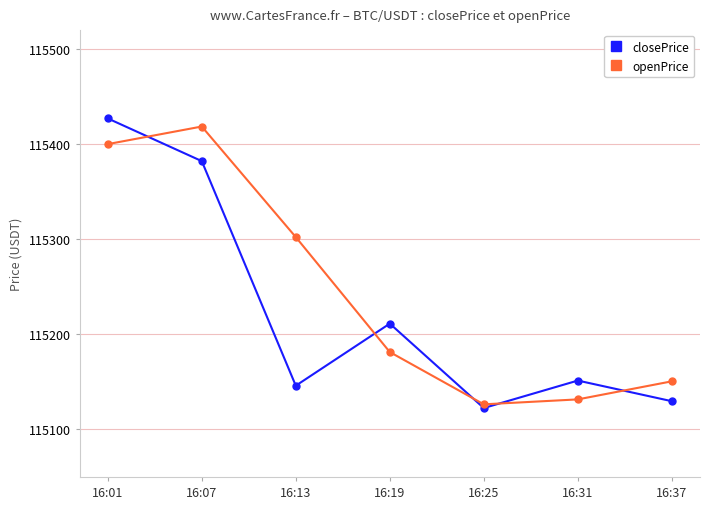

Rank the series by their average value, from lowest to highest.

closePrice, openPrice